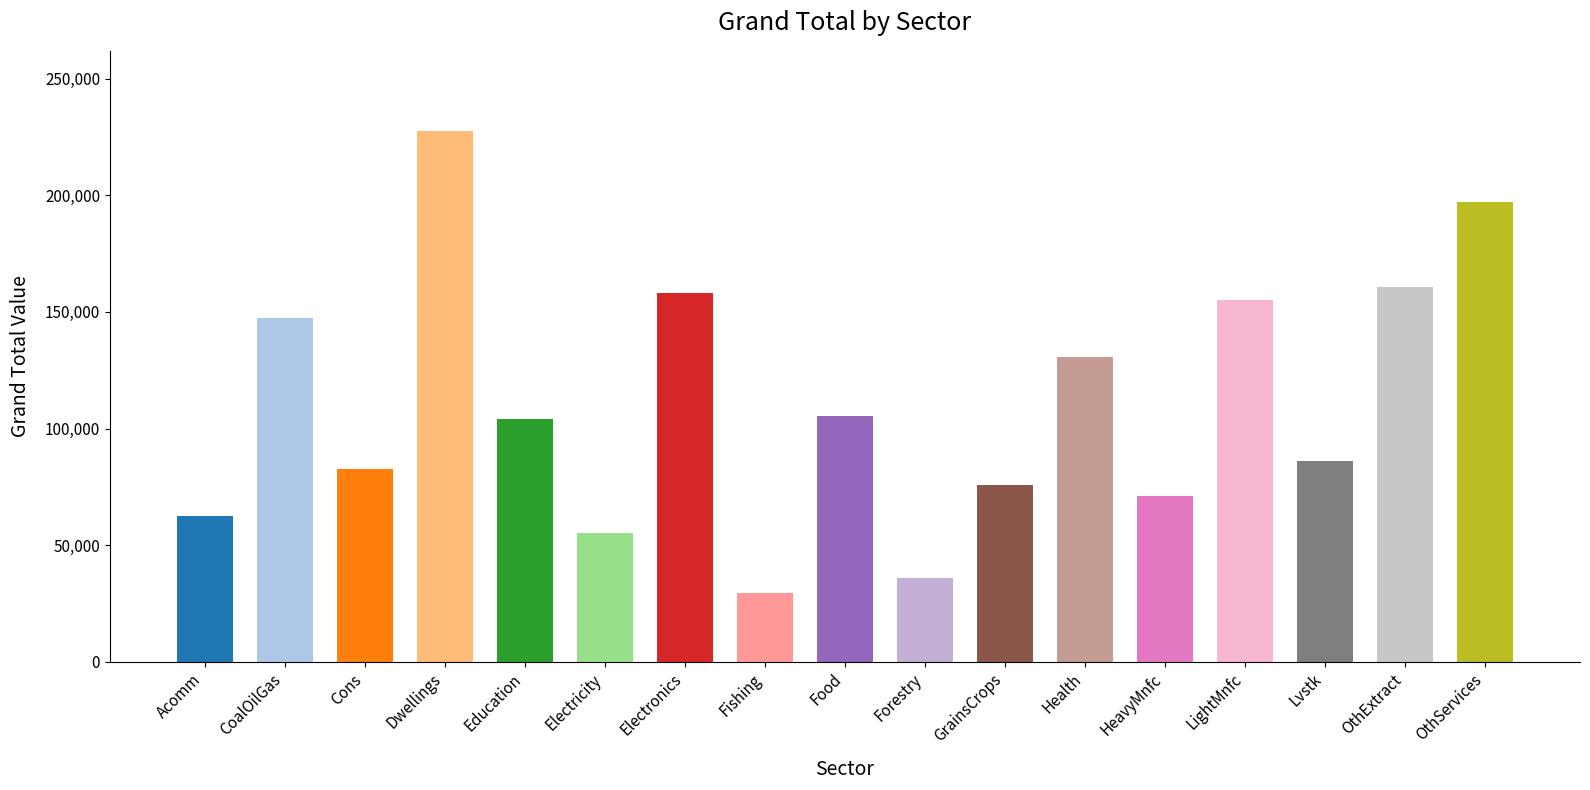

What is the greatest value displayed?

227818.2